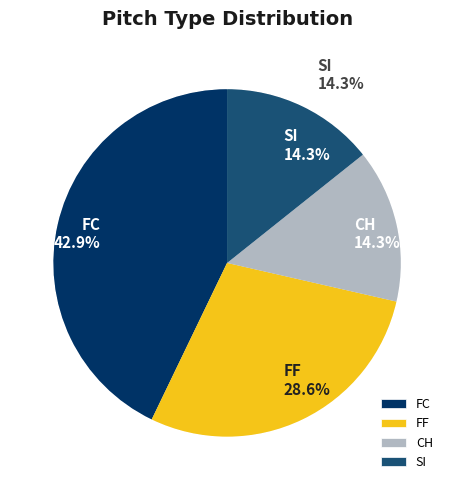

Rank the categories by value from highest to lowest.

FC, FF, CH, SI